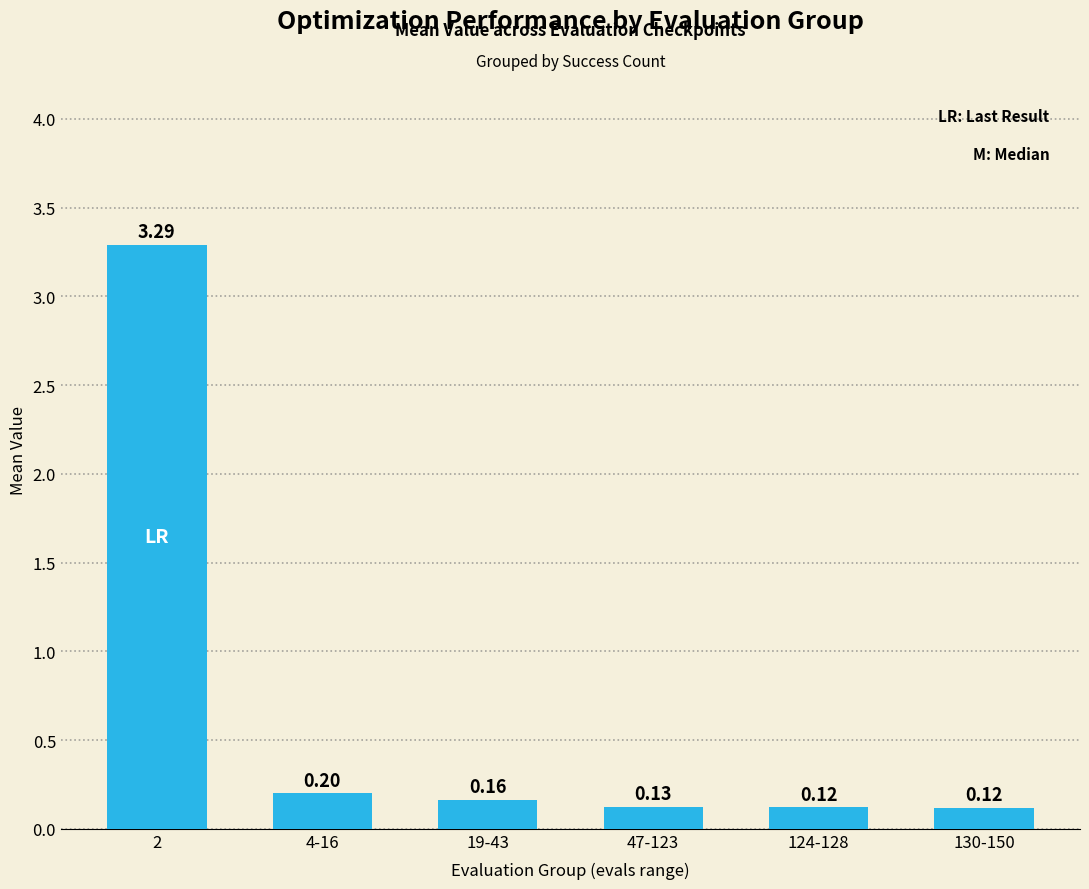

What is the average value?

0.7